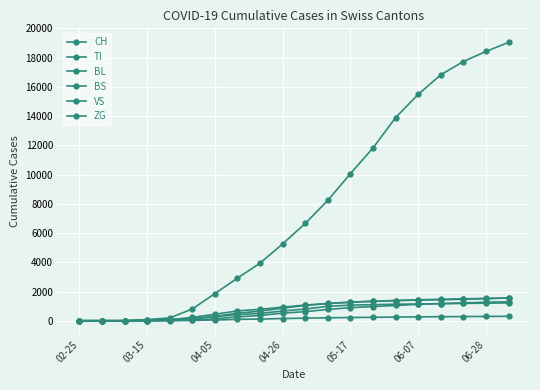

What is the difference between the maximum and second lowest values in the TI series?

1218